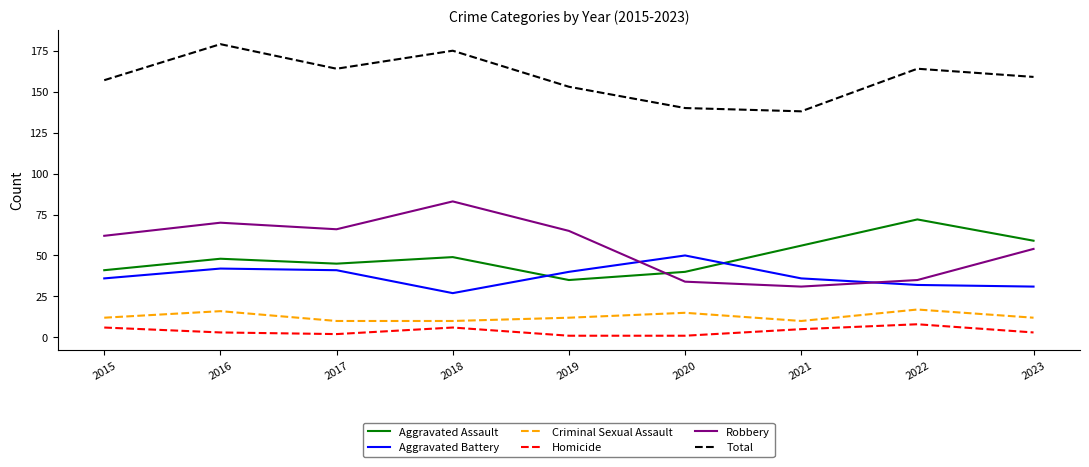

What value does the Total series have at 2017, to the nearest 5?

165